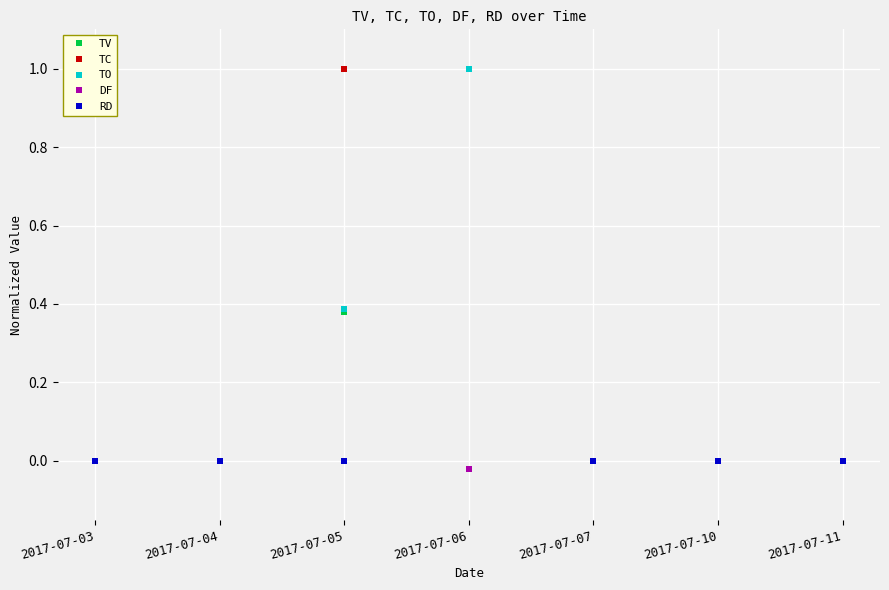

Is it true that TV equals 0.0 at 2017-07-03?

True